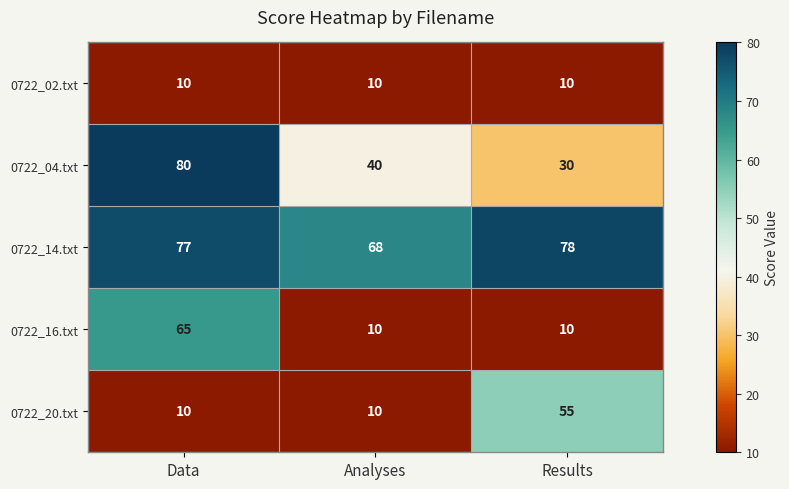

Reading left to right, transcribe all the data shown in this chart.

0722_02.txt: 10	10	10
0722_04.txt: 80	40	30
0722_14.txt: 77	68	78
0722_16.txt: 65	10	10
0722_20.txt: 10	10	55